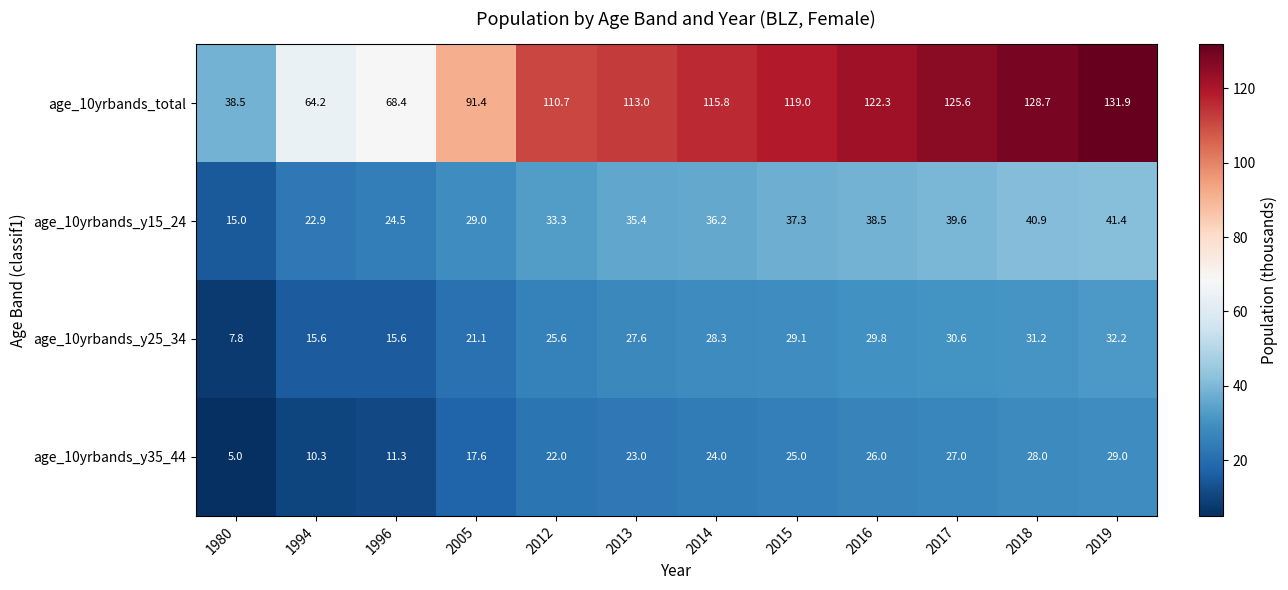

What is the approximate value of age_10yrbands_y15_24 at 1980?

15.0